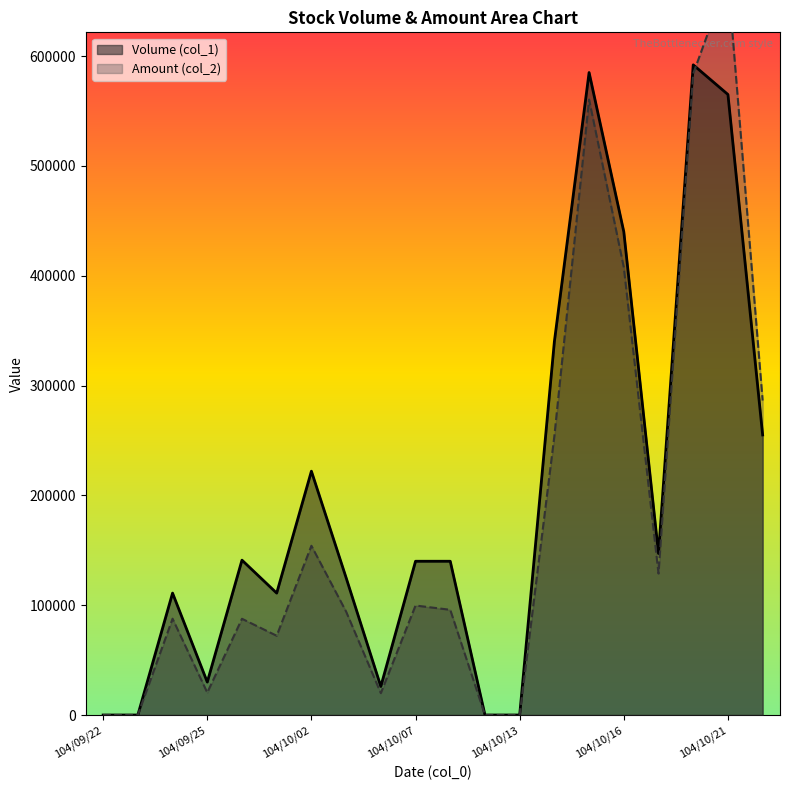

Between which two adjacent categories do Amount (col_2) and Volume (col_1) first intersect?

104/10/20 and 104/10/21